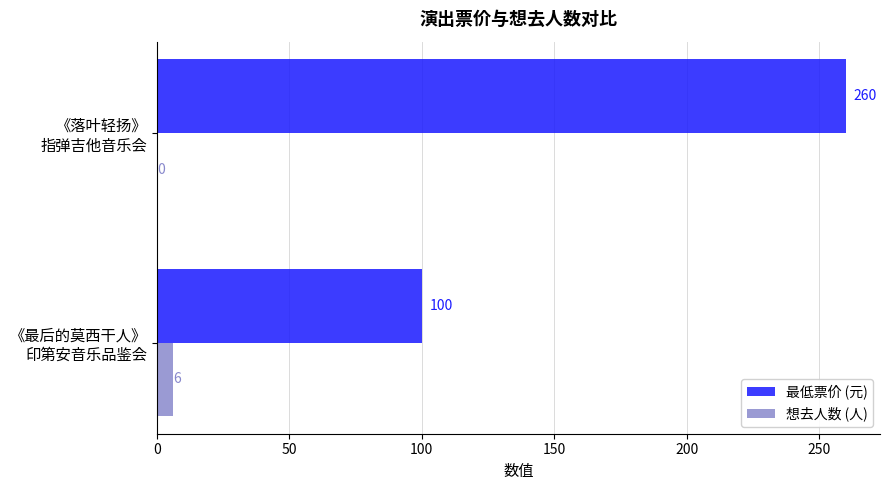

What is the highest value of the 最低票价 (元) series?

260